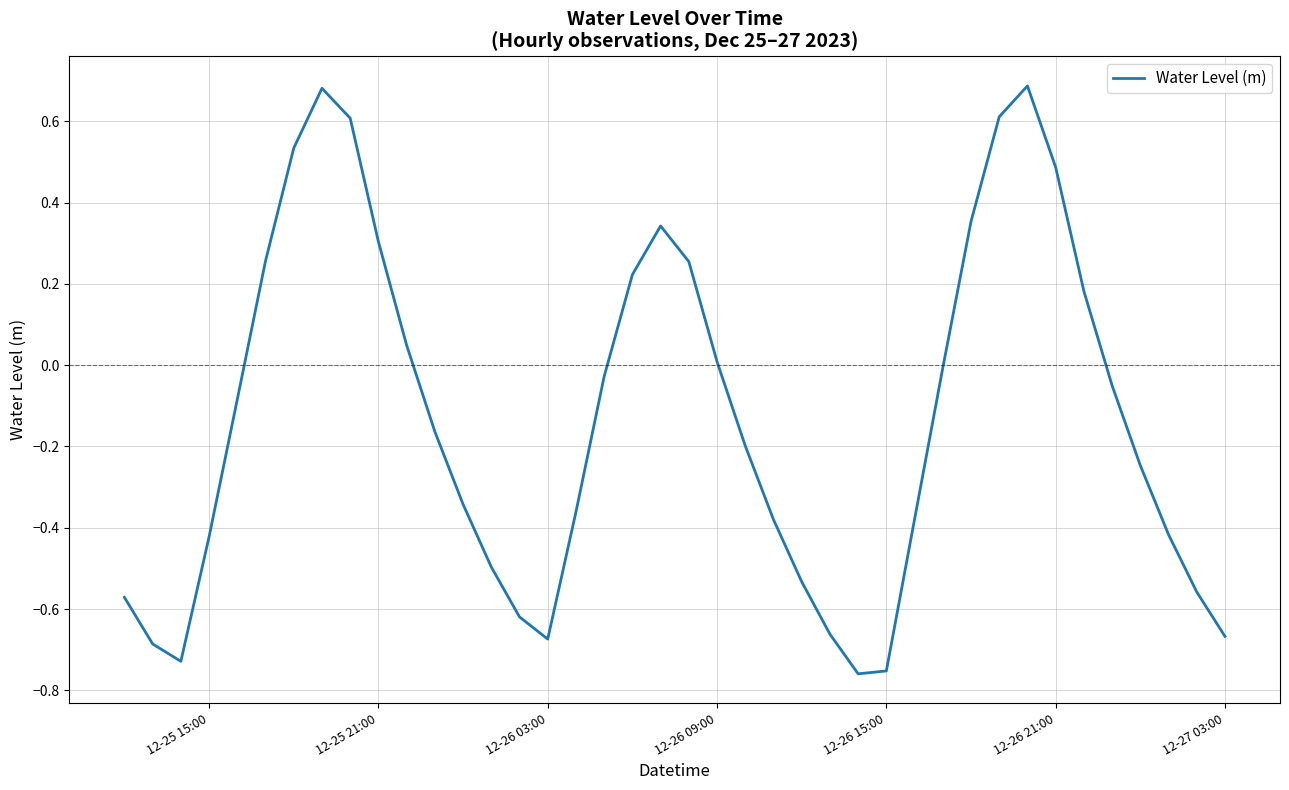

What is the difference between the maximum and minimum values?

1.4